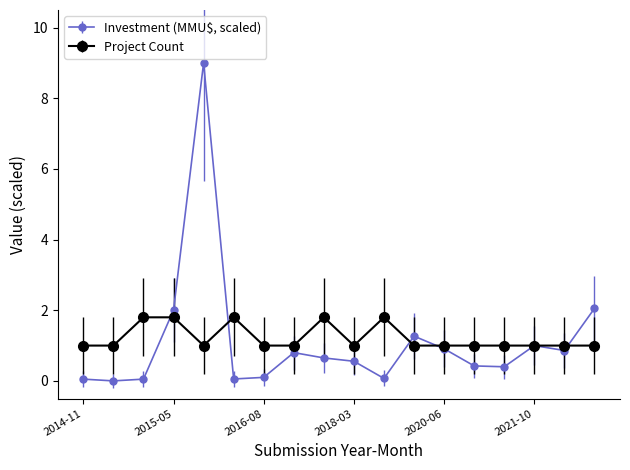

Rank the series by their average value, from lowest to highest.

Investment (MMU$, scaled), Project Count